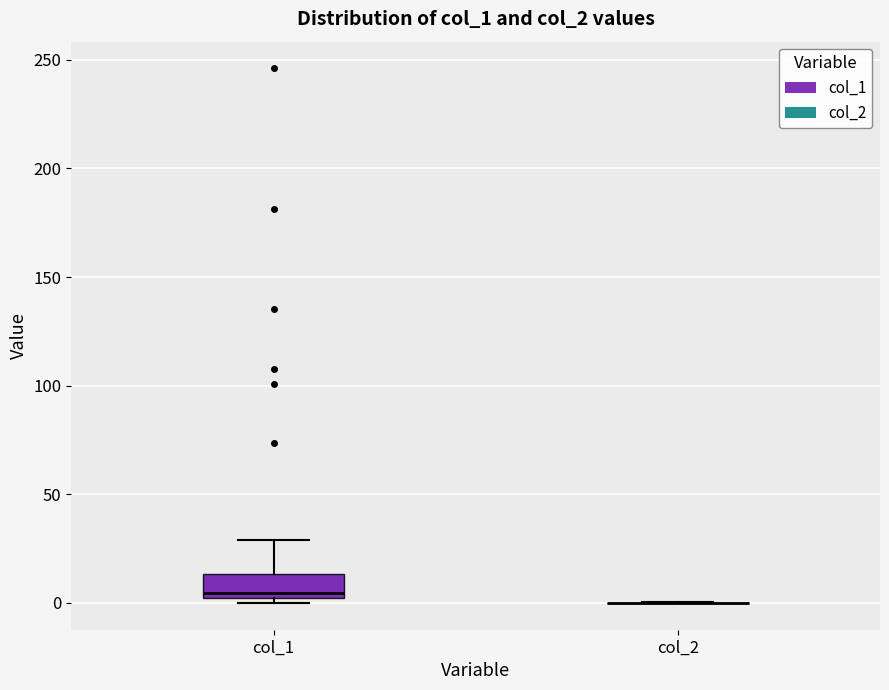

Reading left to right, transcribe this box plot: for each box, give where its median line is, the range the box spans, and where its two whiskers end, as read against the y-axis. The values are not printed on the chart, so give them approximately, as read against the axis.

col_1: median 5, box 0 to 15, whiskers 0 (just below the box's lower edge) to 30
col_2: box collapsed to a line at 0, whiskers 0 to 0